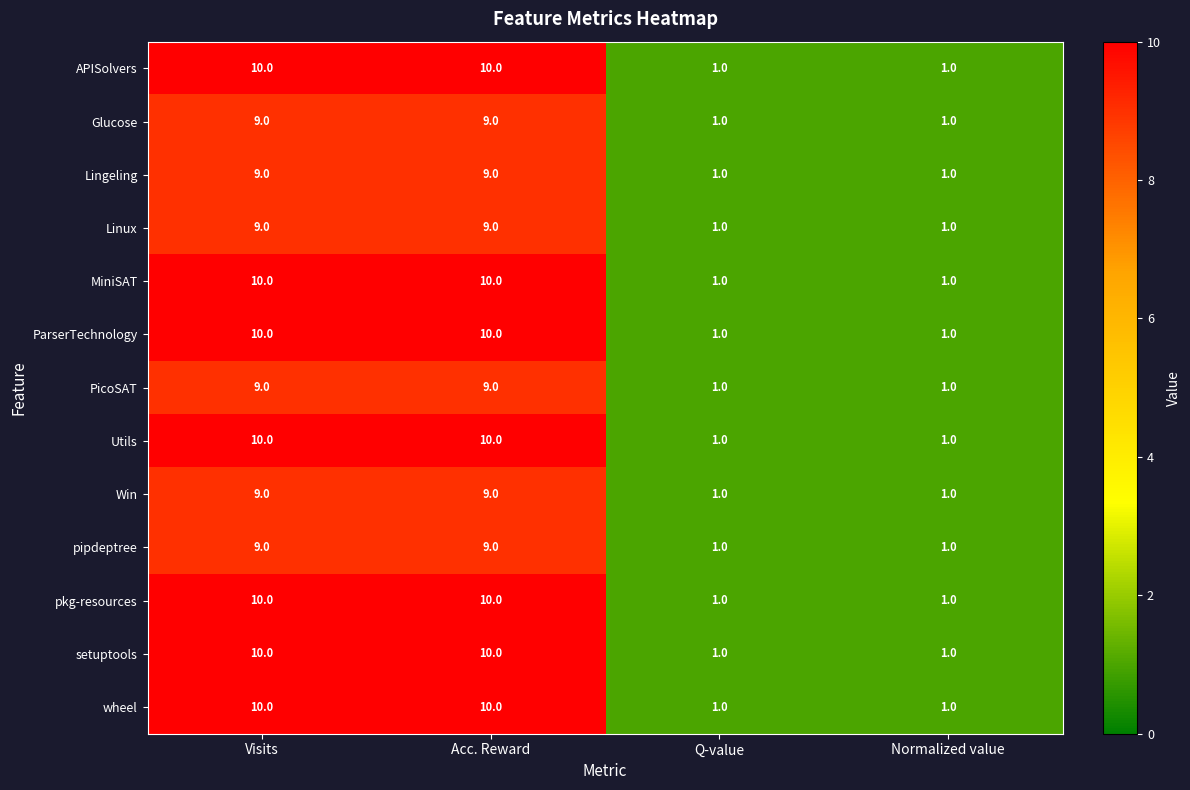

What is the total value across all series at Acc. Reward?

124